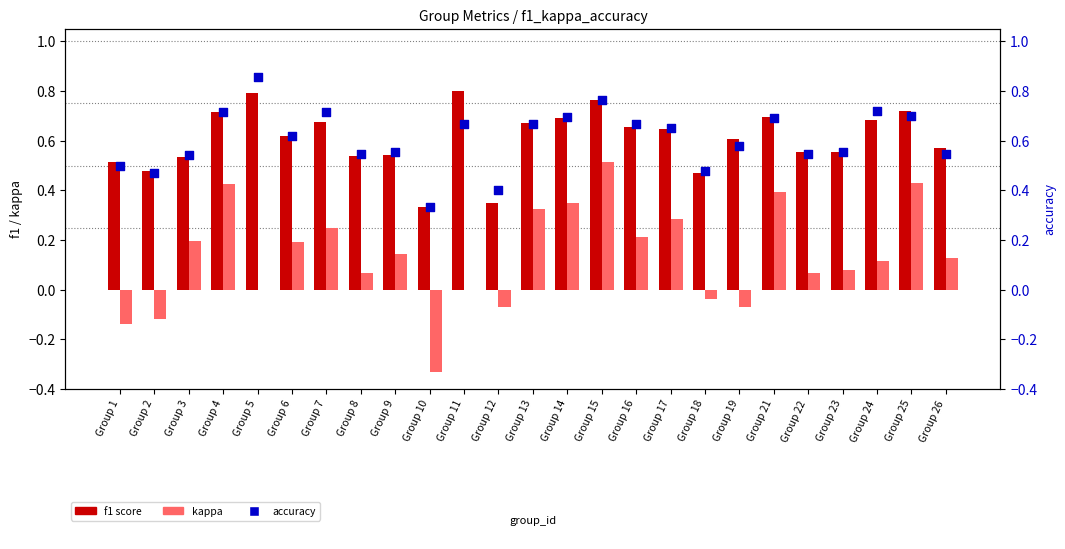

Is the value of accuracy at Group 6 greater than the value of f1 score at Group 4?

No